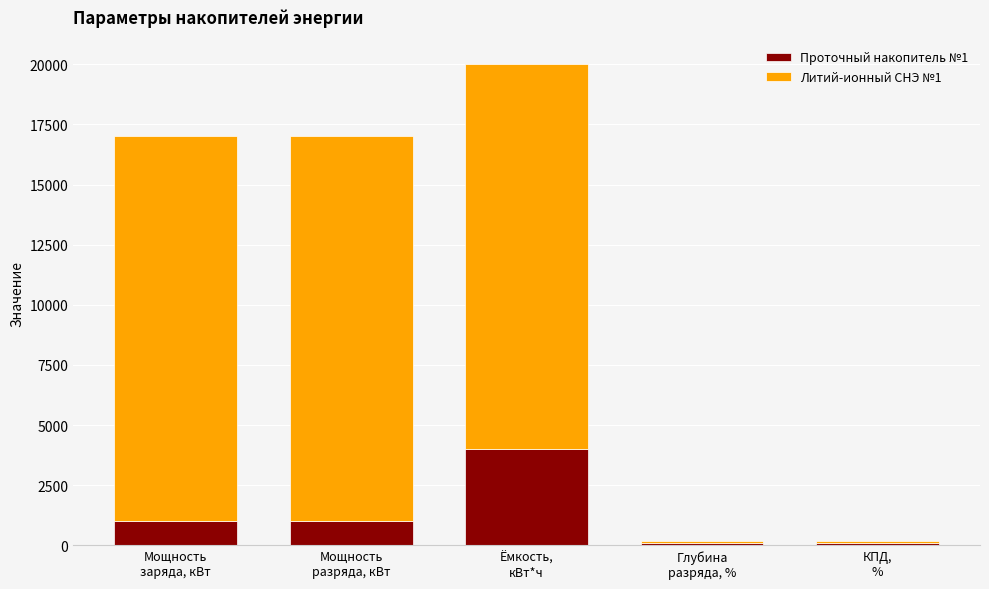

What is the average value of the Проточный накопитель №1 series?

1237.9